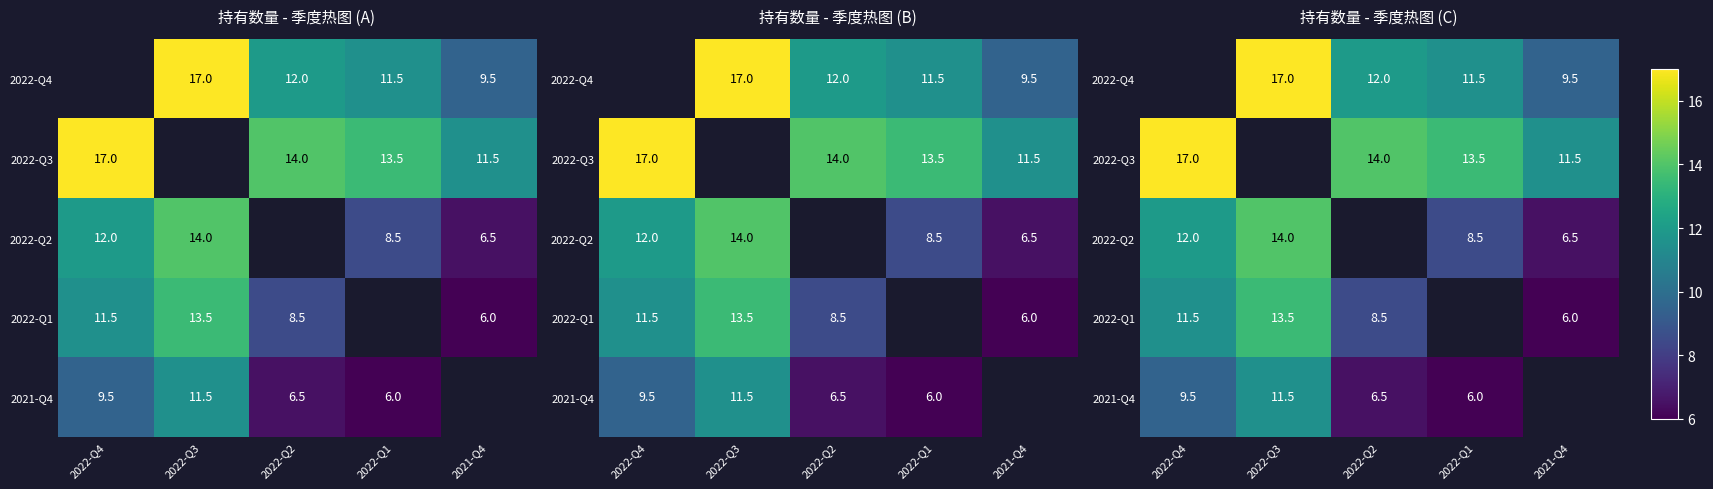

True or false: 2022-Q1 has a value of 2.9 at 2021-Q4.

False